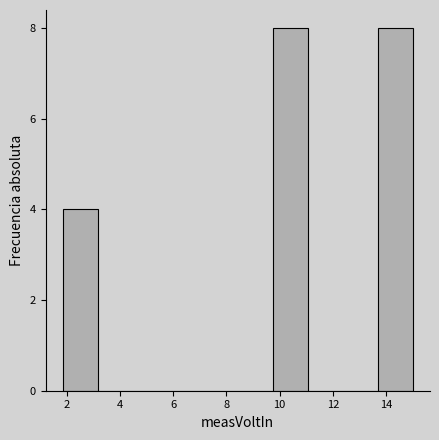

Reading left to right, list every bar in this chart as the range it spans on the x-axis followed by its height. Neither the bar edges nor the heights are printed on the chart, so give them approximately, as read against the axes.

1.8 to 3.2: 4
3.2 to 4.4: 0
4.4 to 5.8: 0
5.8 to 7.2: 0
7.2 to 8.4: 0
8.4 to 9.8: 0
9.8 to 11.0: 8
11.0 to 12.4: 0
12.4 to 13.6: 0
13.6 to 15.0: 8